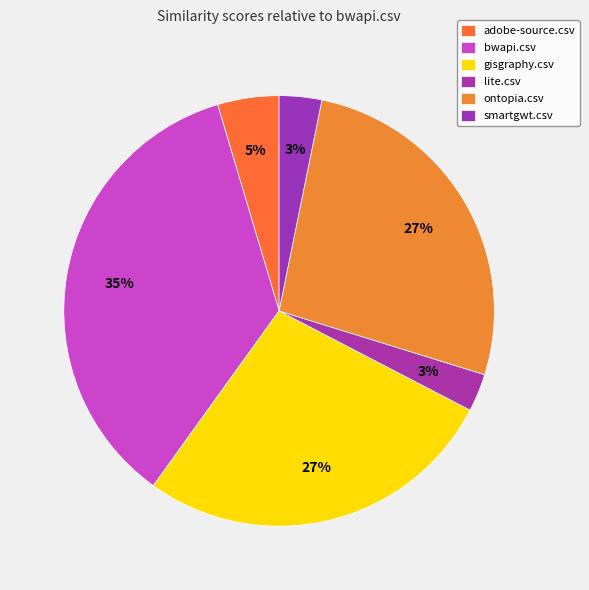

Which has a higher value, gisgraphy.csv or ontopia.csv?

gisgraphy.csv